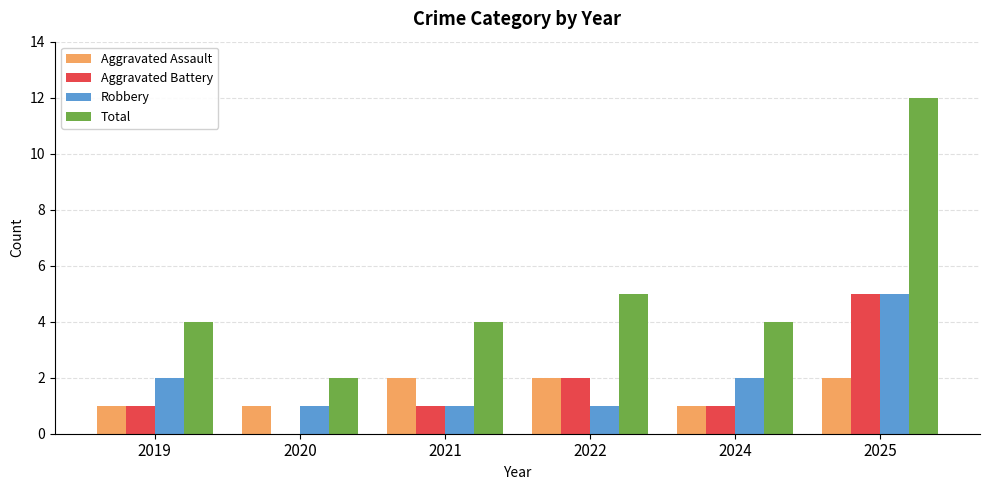

What are all the series names shown in the legend?

Aggravated Assault, Aggravated Battery, Robbery, Total